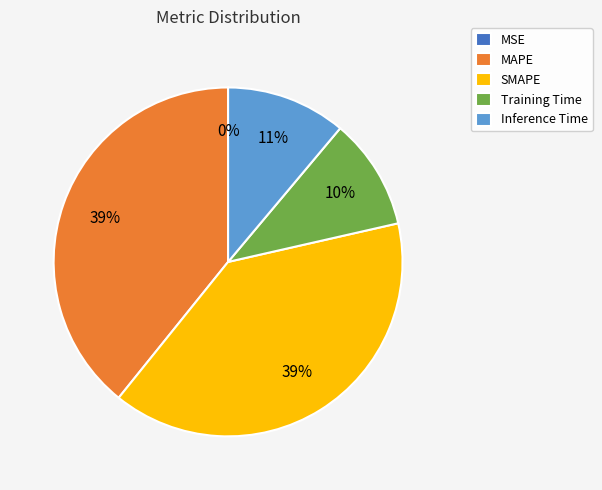

Is MAPE the majority of the pie?

No